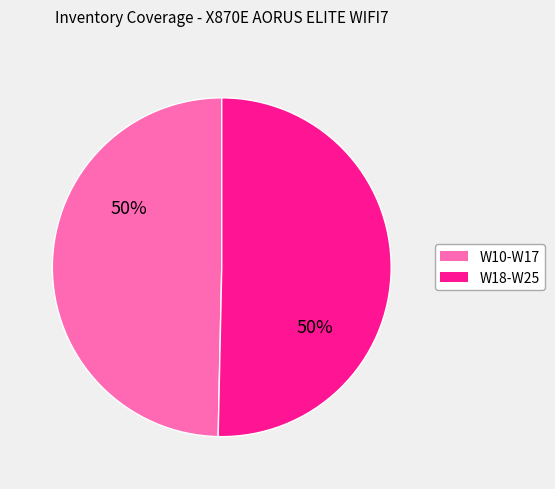

How many slices are in this pie chart?

2